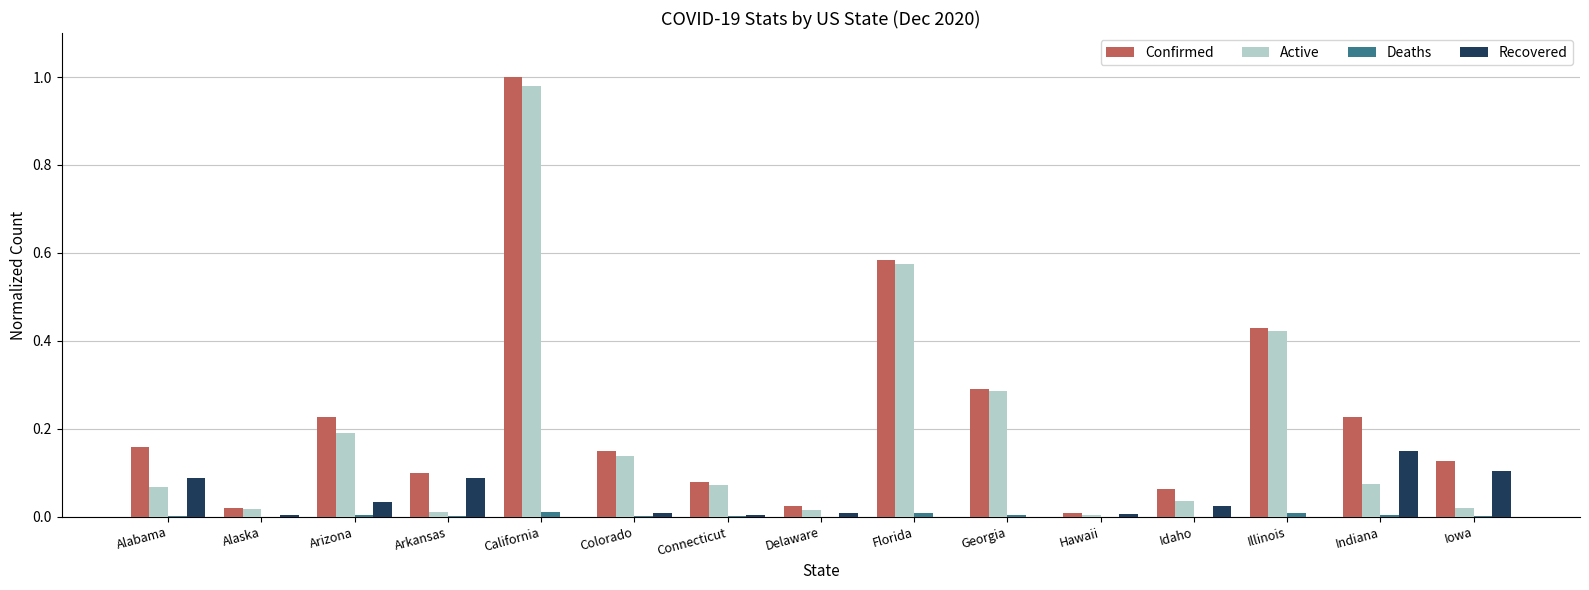

Is the value of Active at Iowa greater than the value of Deaths at Arkansas?

Yes